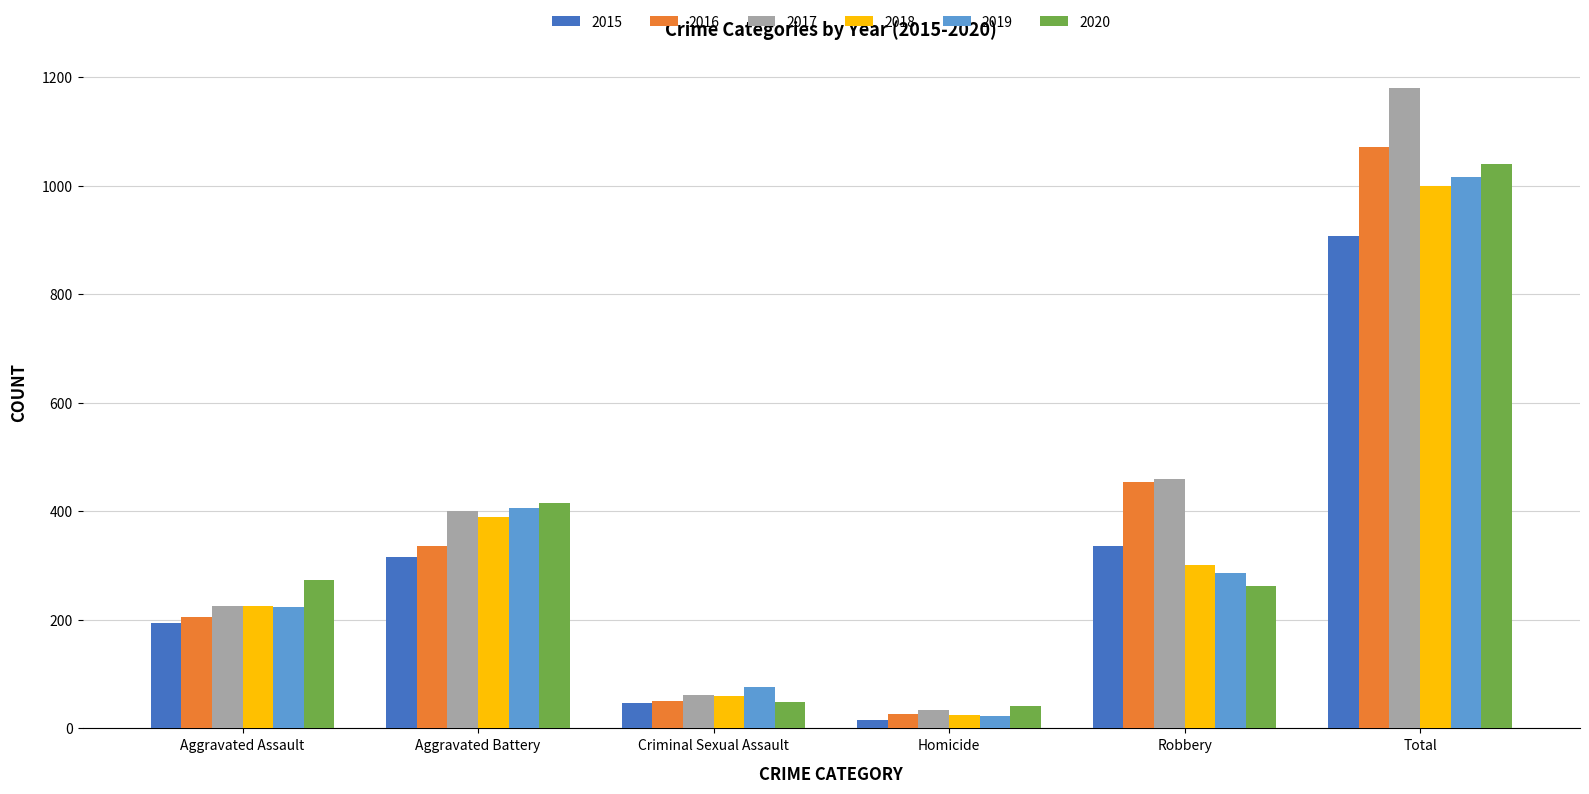

At which label is 2019 closest to 519?

Aggravated Battery